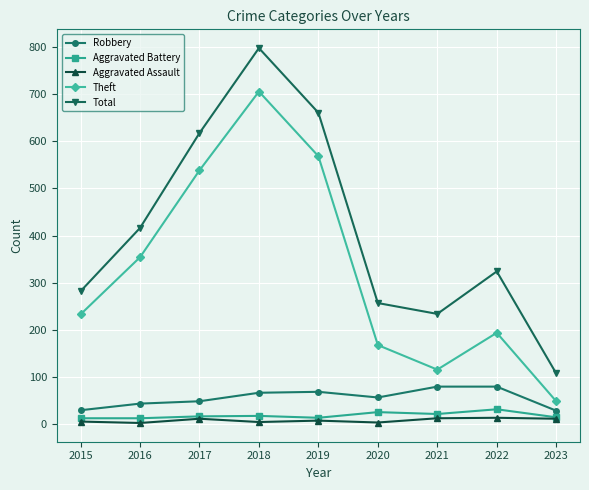

Rank the categories by Theft value from highest to lowest.

2018, 2019, 2017, 2016, 2015, 2022, 2020, 2021, 2023